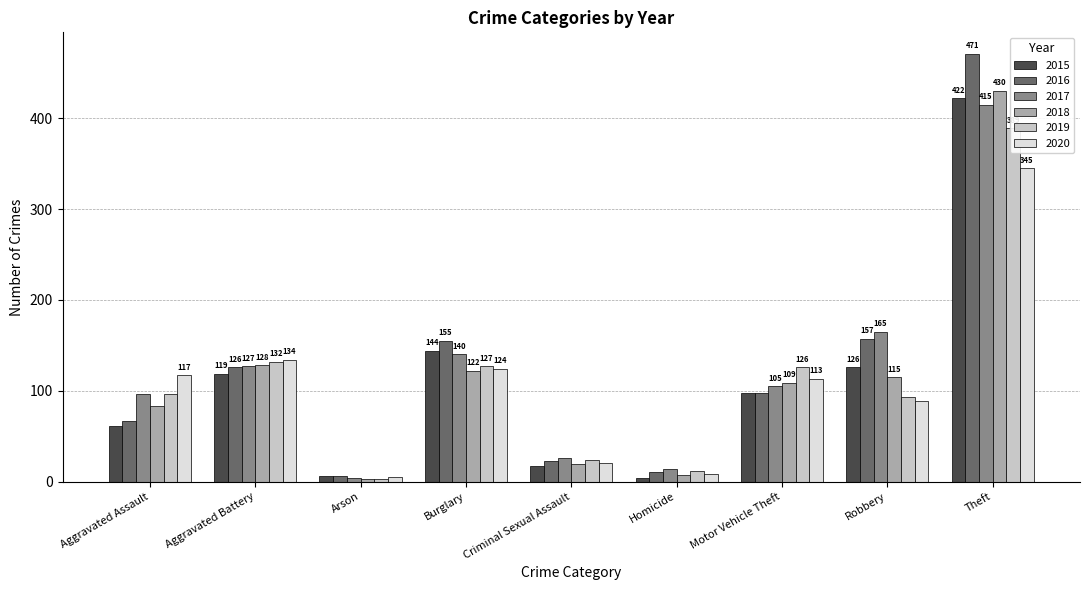

What is the label of the 9th bar from the right?

Aggravated Assault